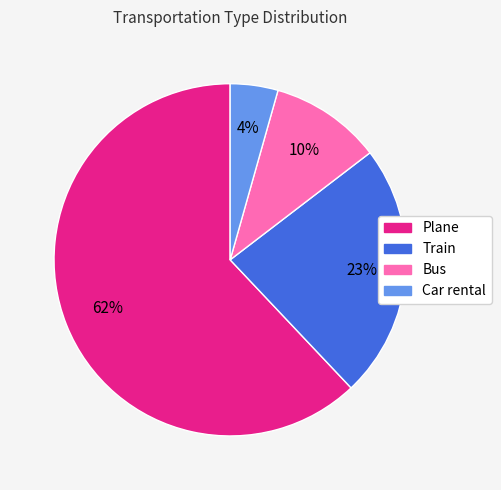

To the nearest percent, what is the average slice percentage?

25%